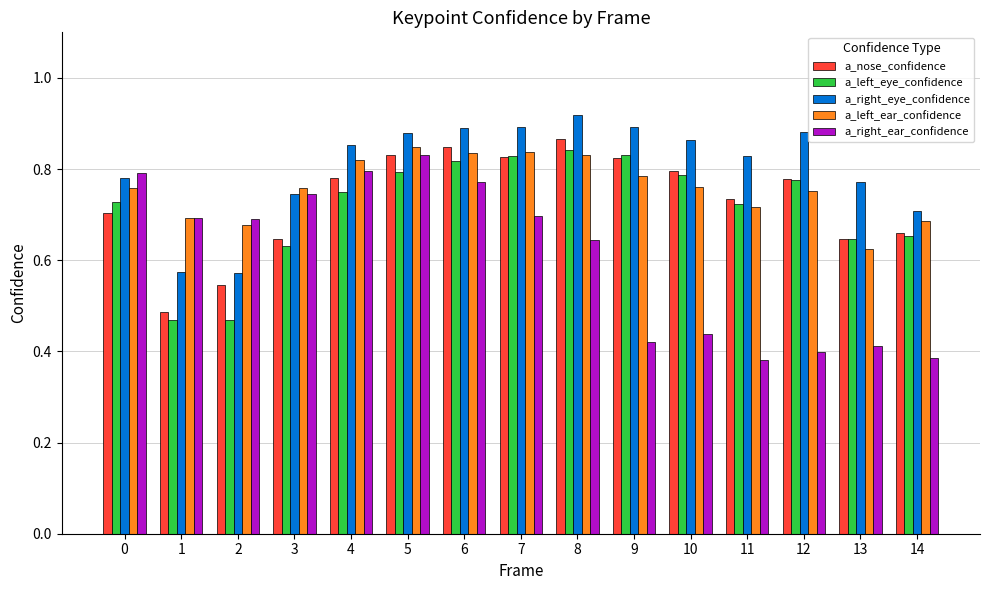

At how many categories does at least one series exceed 0?

15